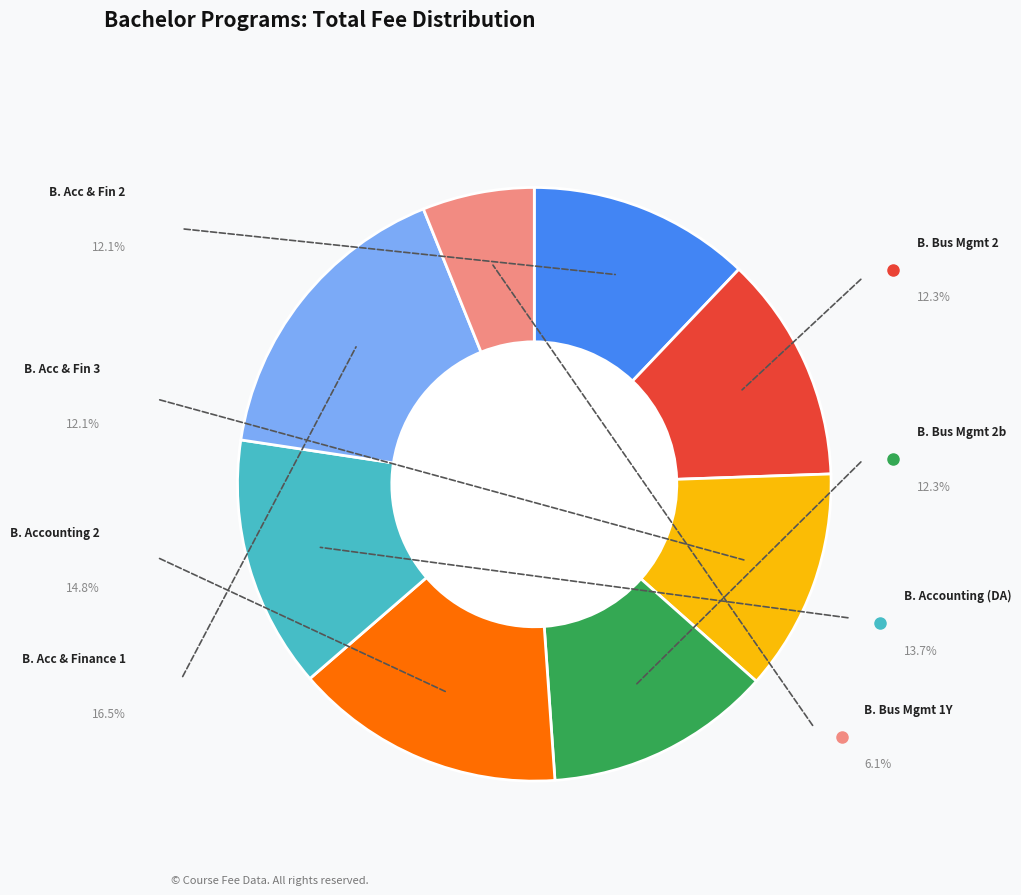

Does Bachelor of accounting & Finance 1 account for over 50% of the chart?

No